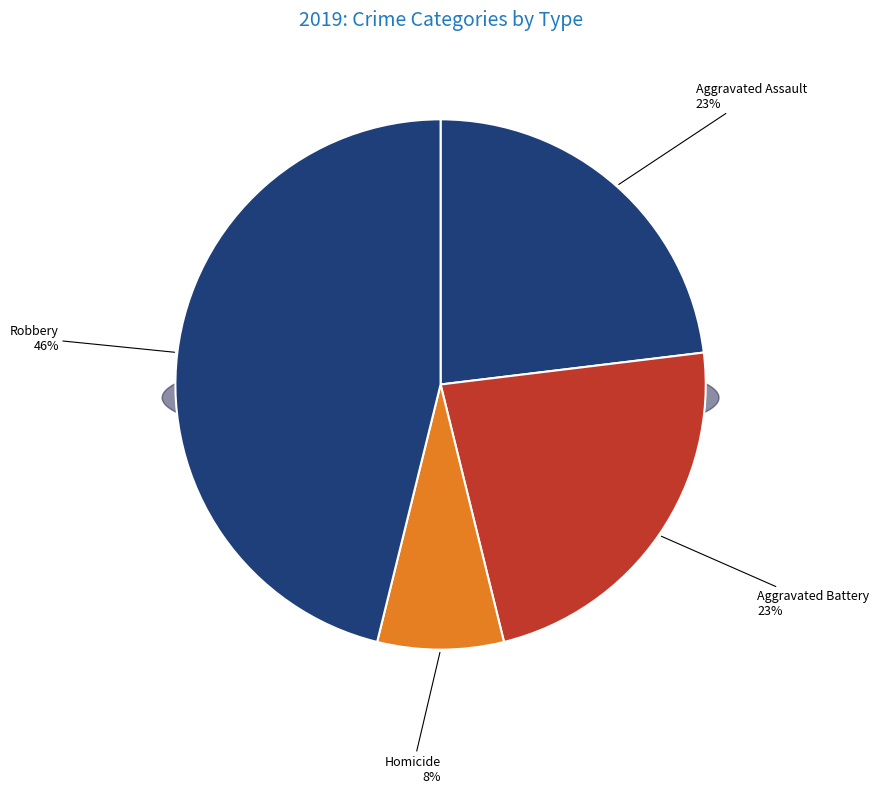

True or false: Criminal Sexual Assault accounts for 1% of the total.

False